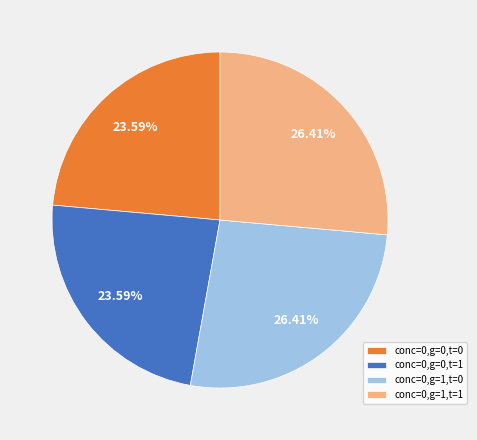

How many slices are in this pie chart?

4